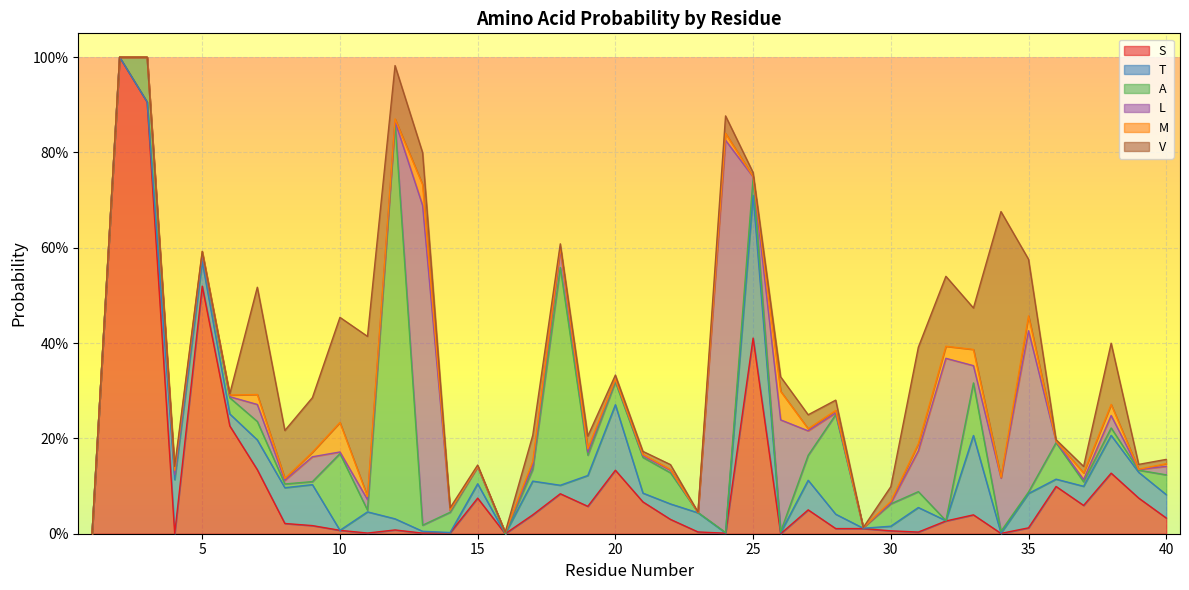

How many data points does each series have?

40